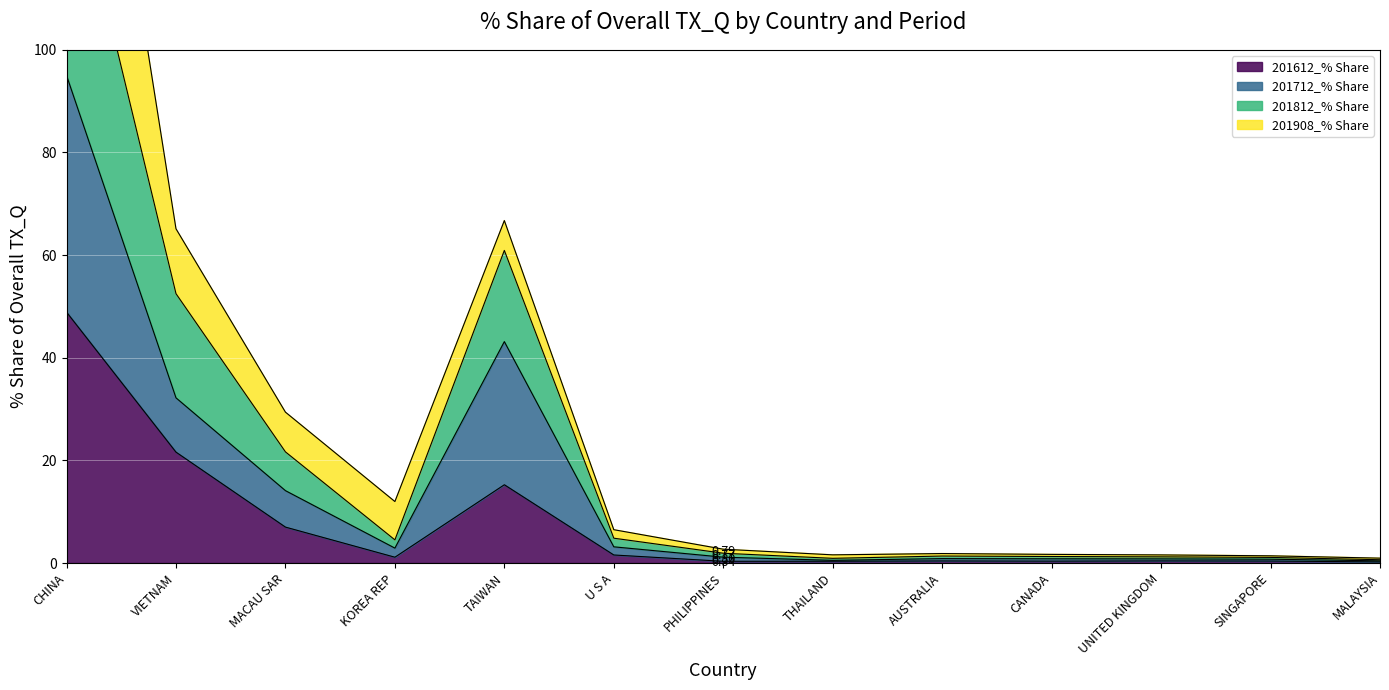

True or false: 201612_% Share and 201812_% Share cross at least once.

False